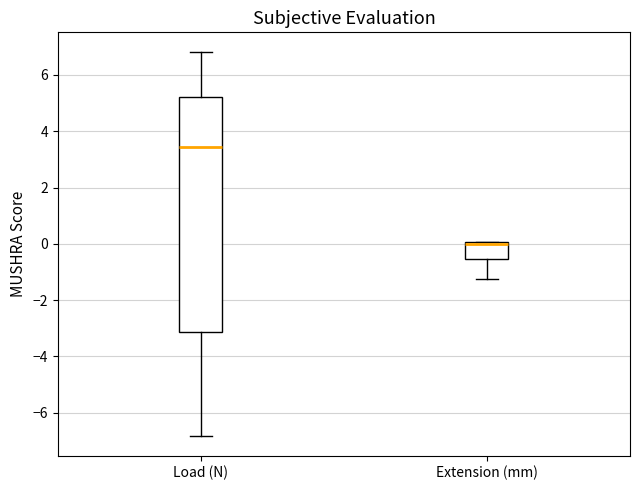

Comparing the boxes themselves (not the whiskers), which one is the tallest?

Load (N)